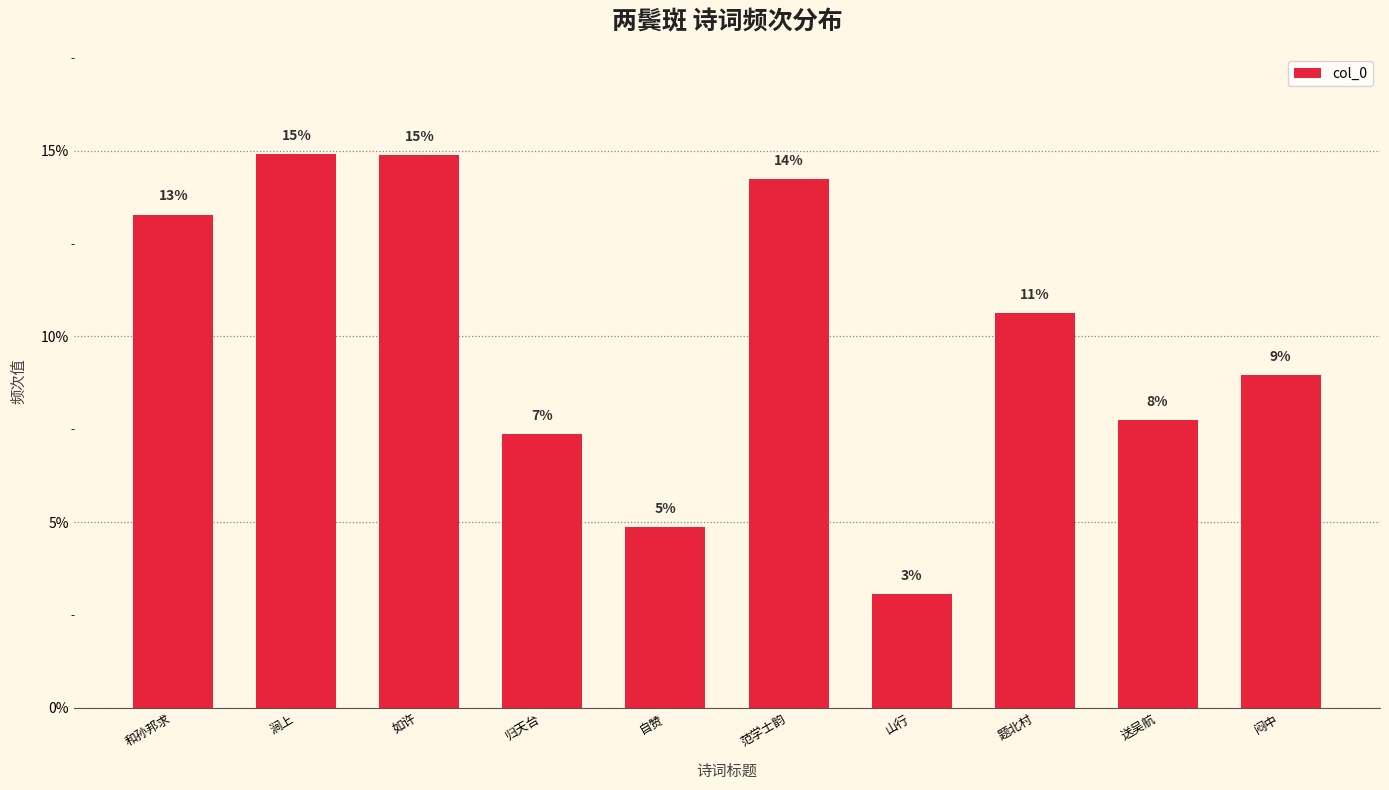

What is the ratio of the value at 山行 to the value at 和孙邦求?

0.2